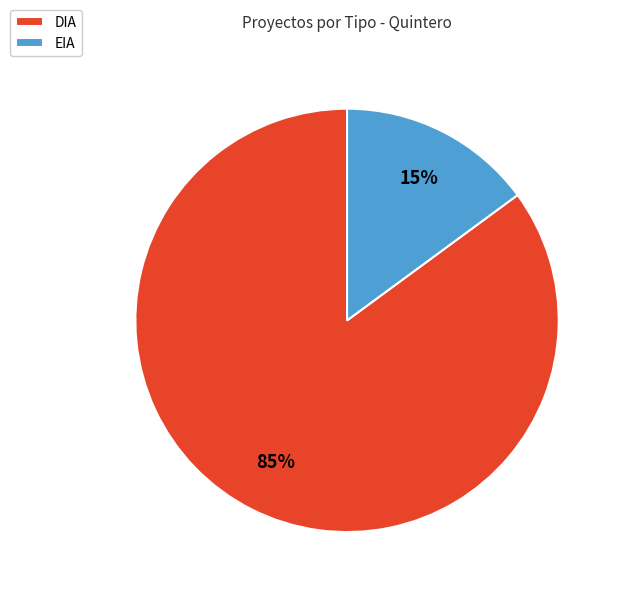

What percentage is the DIA slice, to the nearest percent?

85%